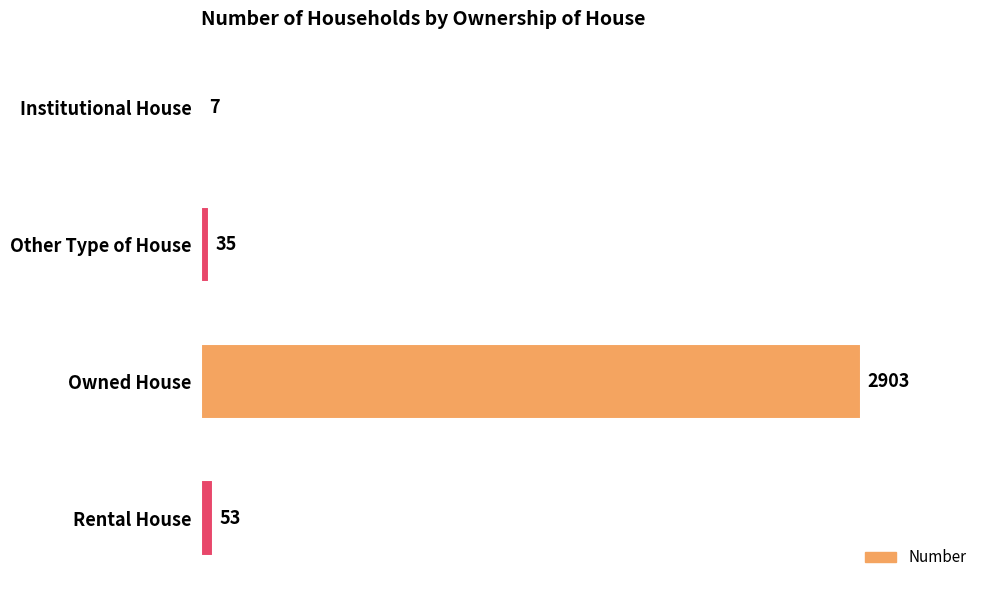

At which label is the value closest to 1455?

Rental House